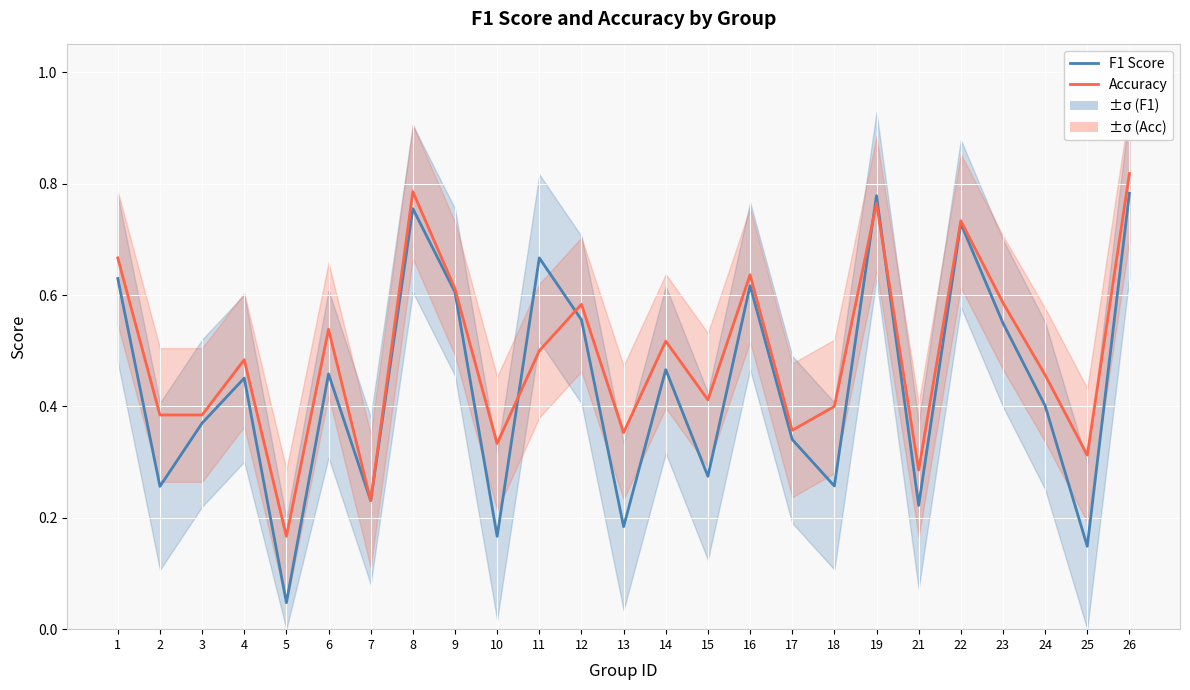

Reading left to right, list all the values displayed in this chart.

F1 Score: 0.6	0.3	0.4	0.5	0.0	0.5	0.2	0.8	0.6	0.2	0.7	0.6	0.2	0.5	0.3	0.6	0.3	0.3	0.8	0.2	0.7	0.5	0.4	0.1	0.8
Accuracy: 0.7	0.4	0.4	0.5	0.2	0.5	0.2	0.8	0.6	0.3	0.5	0.6	0.4	0.5	0.4	0.6	0.4	0.4	0.8	0.3	0.7	0.6	0.5	0.3	0.8